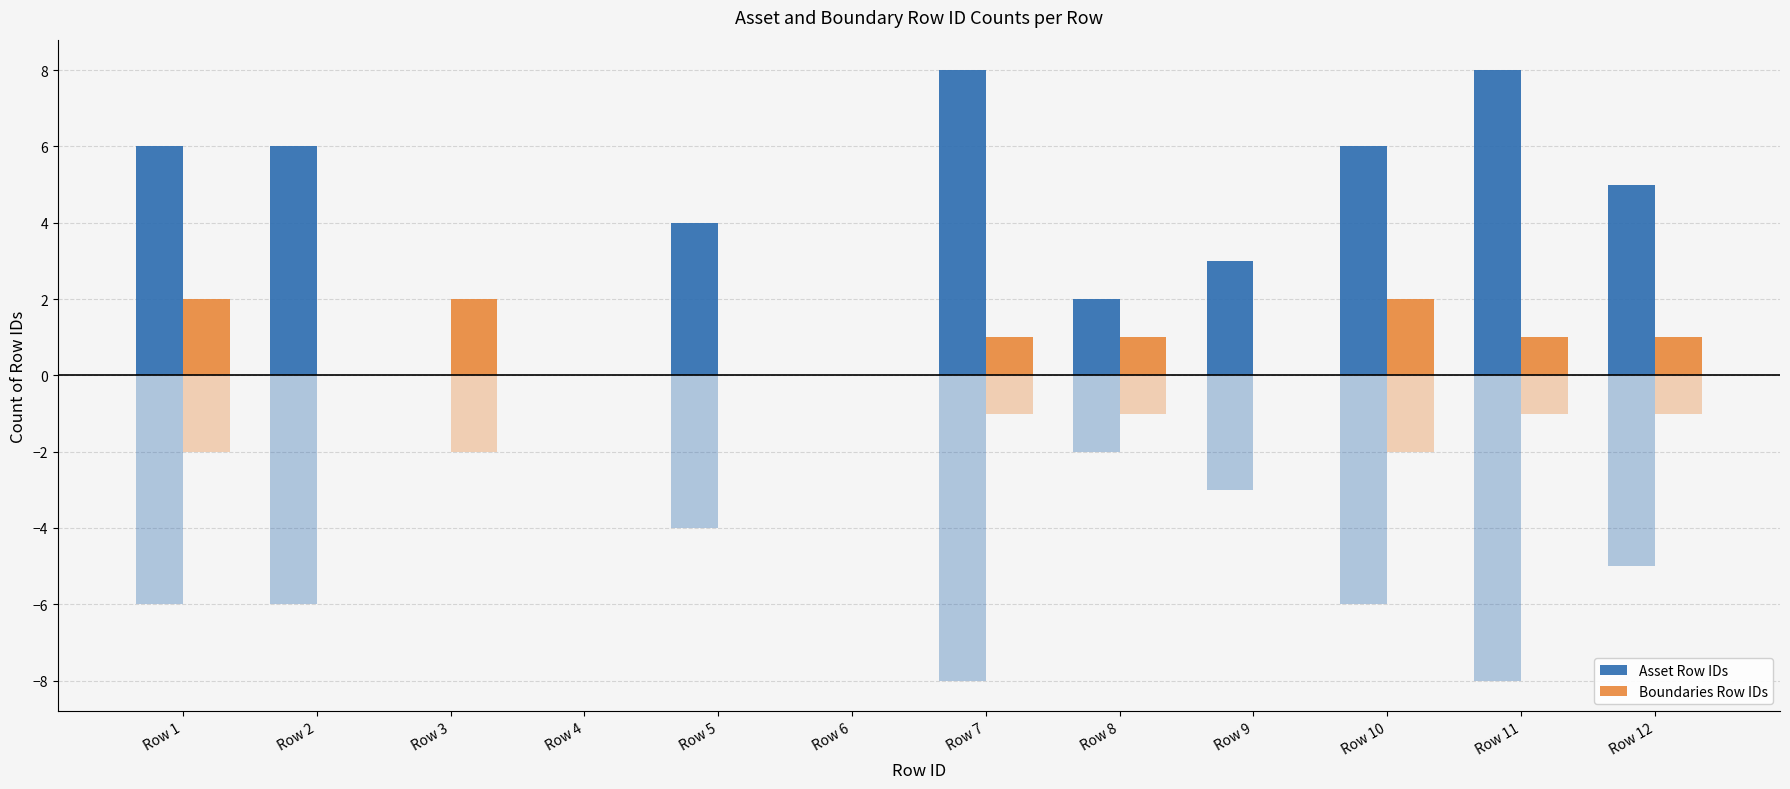

How many values in the Asset Row IDs series are below 5?

6